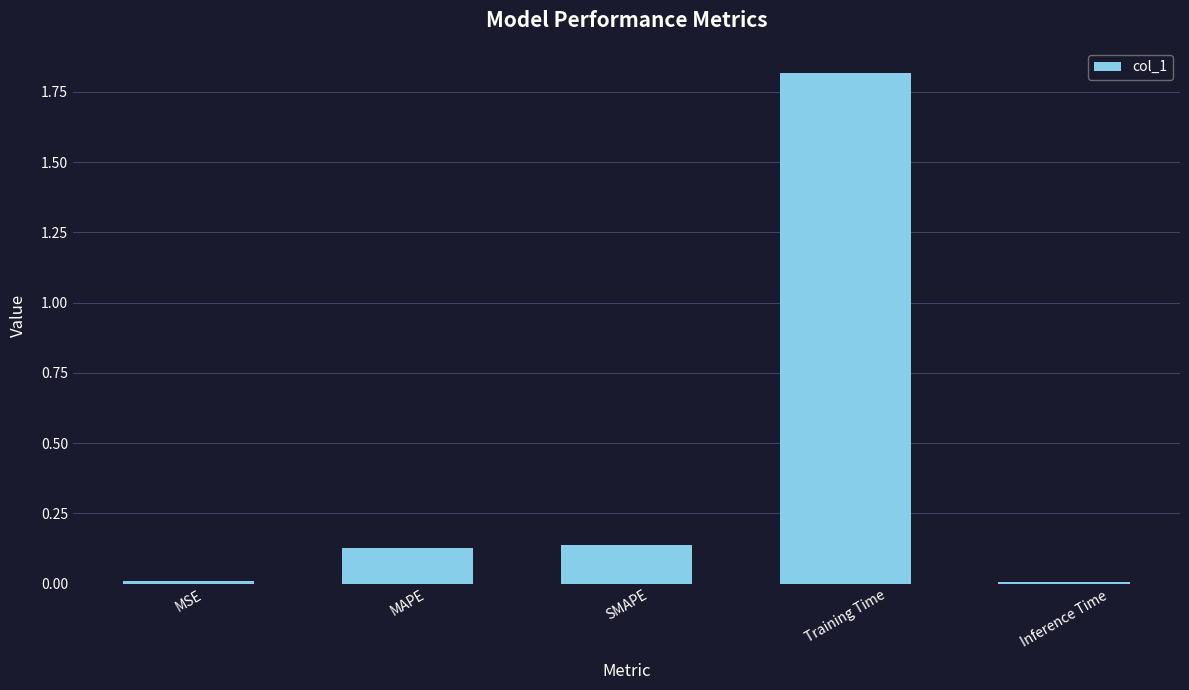

How many data points does each series have?

5